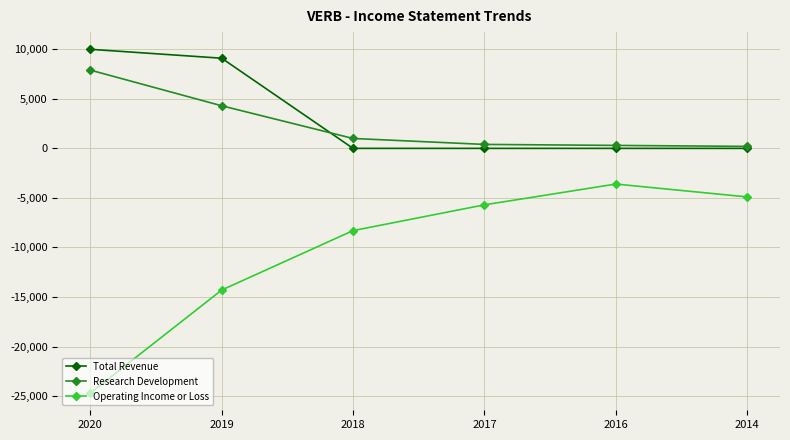

What is the difference between the maximum and second lowest values in the Research Development series?

7600